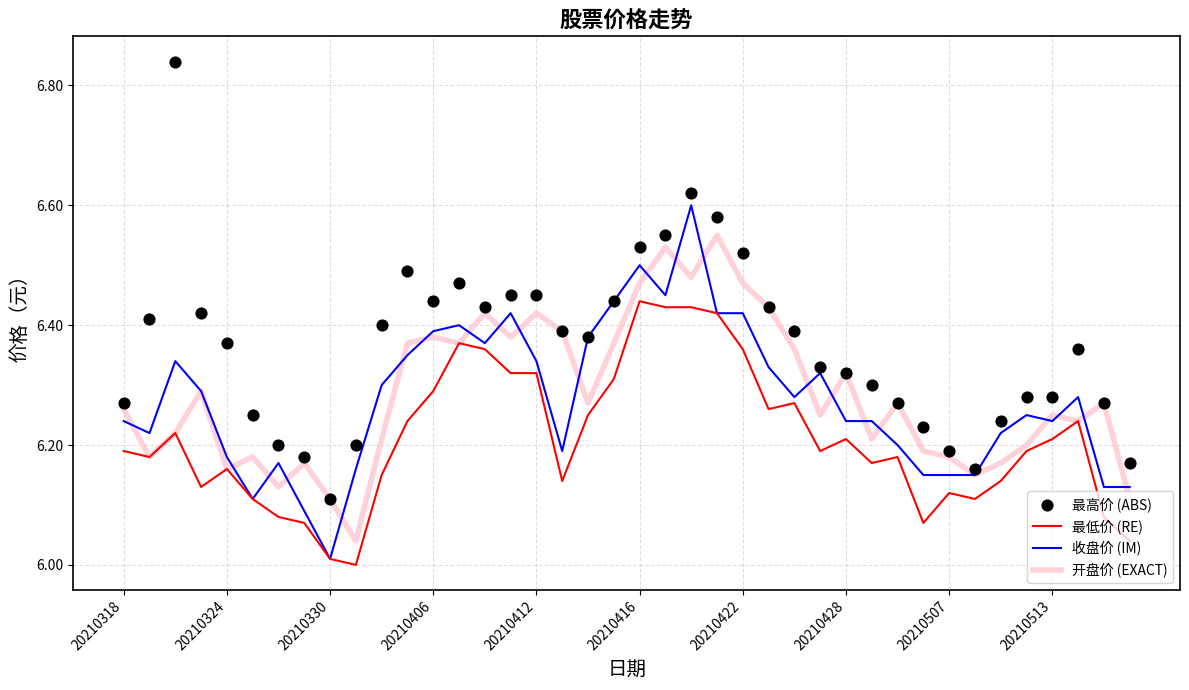

Is the value of 最高价 (ABS) at 15 greater than the value of 开盘价 (EXACT) at 20210406?

Yes